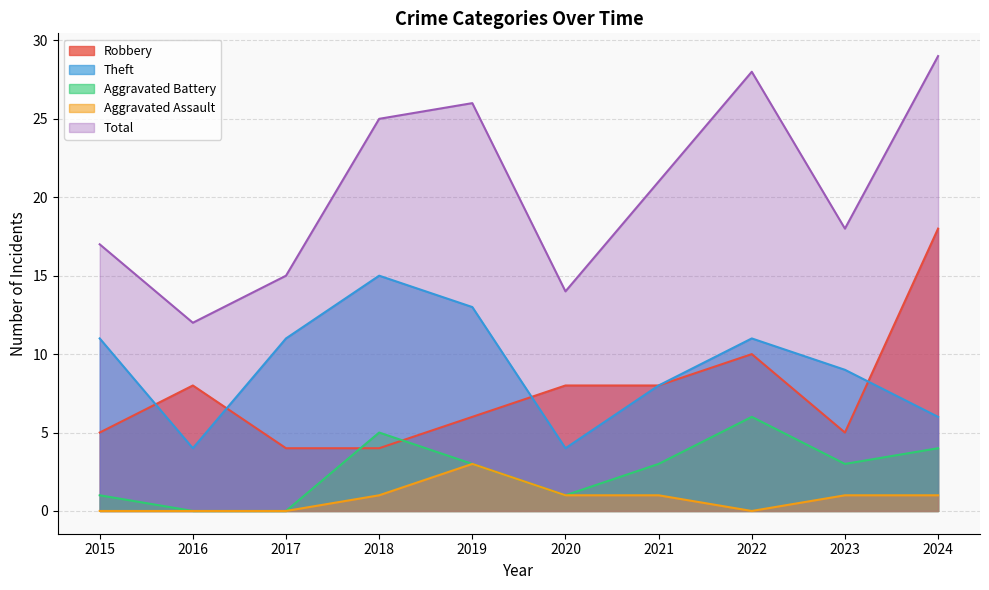

Reading right to left, extract all data points from this chart.

Robbery: 2024=18	2023=5	2022=10	2021=8	2020=8	2019=6	2018=4	2017=4	2016=8	2015=5
Theft: 2024=6	2023=9	2022=11	2021=8	2020=4	2019=13	2018=15	2017=11	2016=4	2015=11
Aggravated Battery: 2024=4	2023=3	2022=6	2021=3	2020=1	2019=3	2018=5	2017=0	2016=0	2015=1
Aggravated Assault: 2024=1	2023=1	2022=0	2021=1	2020=1	2019=3	2018=1	2017=0	2016=0	2015=0
Total: 2024=29	2023=18	2022=28	2021=21	2020=14	2019=26	2018=25	2017=15	2016=12	2015=17